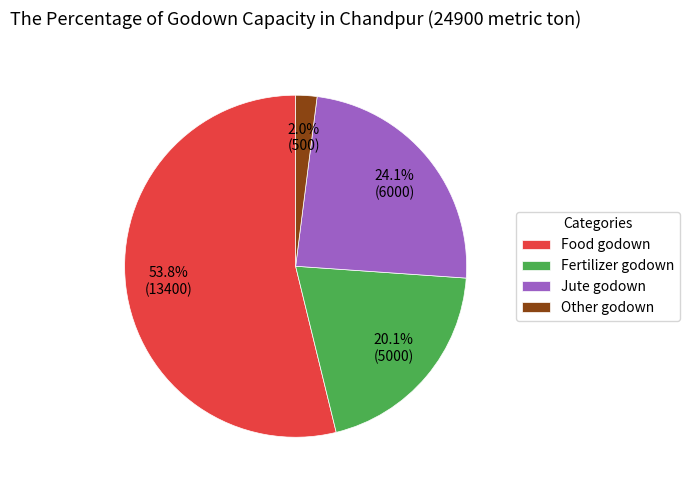

Combined, what portion of the pie is Fertilizer godown and Food godown?

73.9%